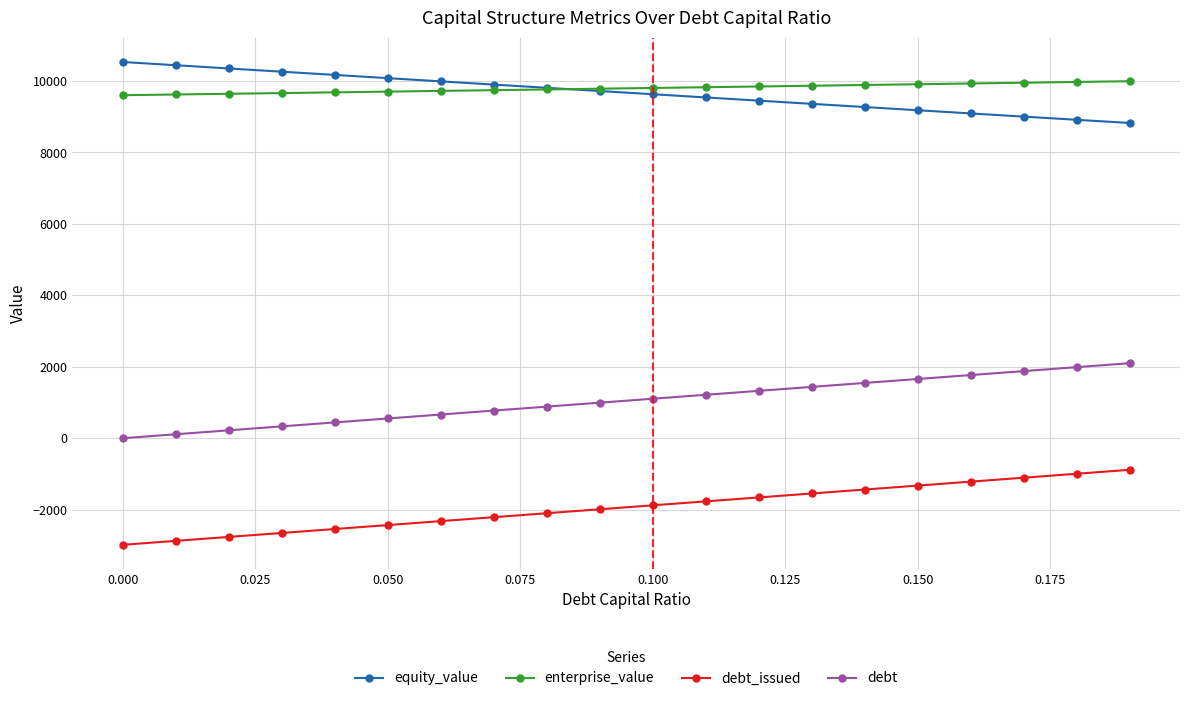

At how many categories does at least one series exceed 5263?

20